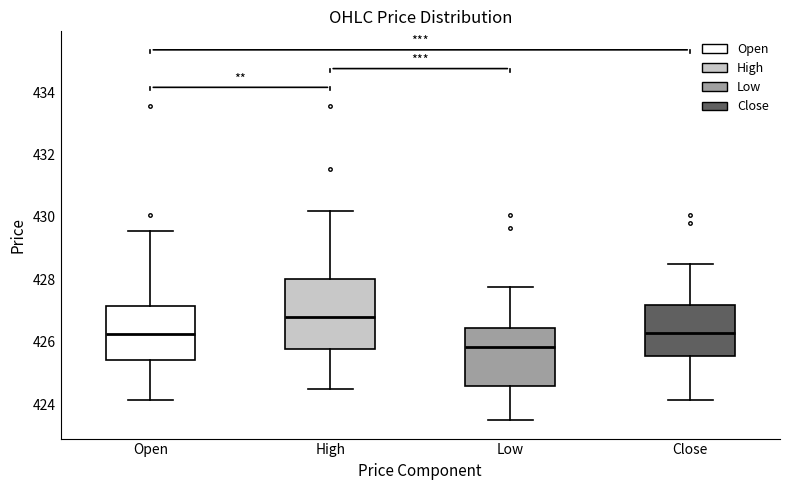

Reading left to right, read every box against the y-axis: the position of its median line, the range the box covers, and the ends of its whiskers. The values are not printed on the chart, so give them approximately, as read against the axis.

Open: median 426.2, box 425.4 to 427.2, whiskers 424.2 to 429.6
High: median 426.8, box 425.8 to 428.0, whiskers 424.6 to 430.2
Low: median 425.8, box 424.6 to 426.4, whiskers 423.6 to 427.8
Close: median 426.4, box 425.6 to 427.2, whiskers 424.2 to 428.6